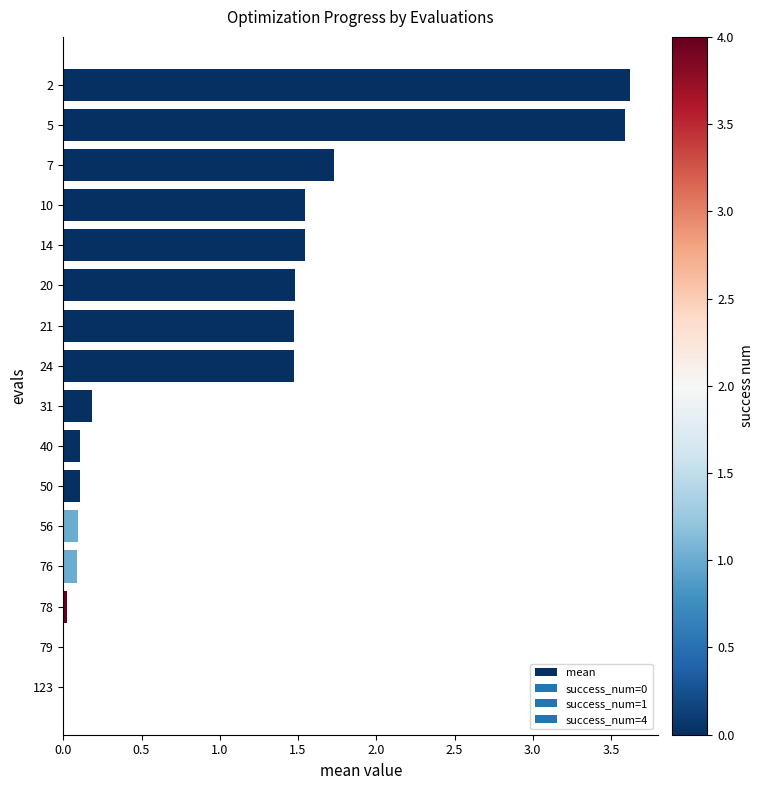

True or false: the data shows 0.0 at 78.

True